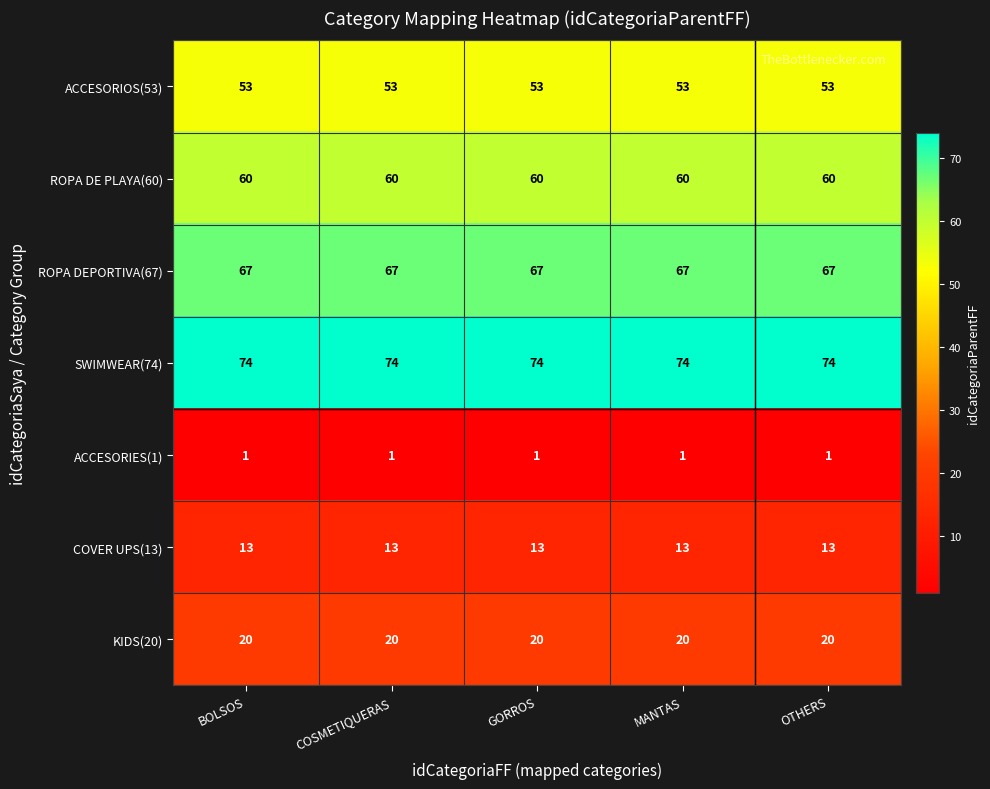

At how many categories does at least one series exceed 19?

5